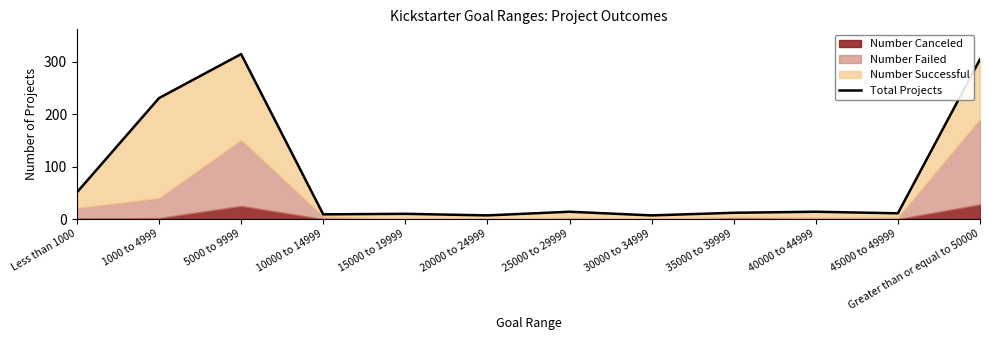

Between 40000 to 44999 and 45000 to 49999, which is larger?

40000 to 44999